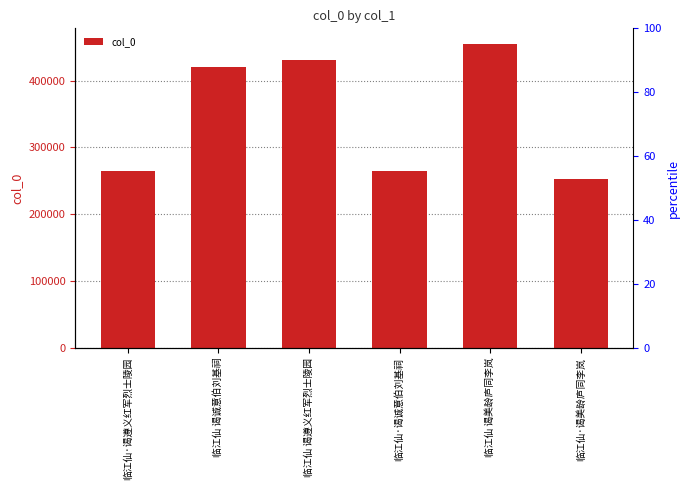

Rank the categories by value from highest to lowest.

临江仙 谒美龄庐同李岚, 临江仙 谒遵义红军烈士陵园, 临江仙 谒诚意伯刘基祠, 临江仙·谒诚意伯刘基祠, 临江仙·谒遵义红军烈士陵园, 临江仙·谒美龄庐同李岚